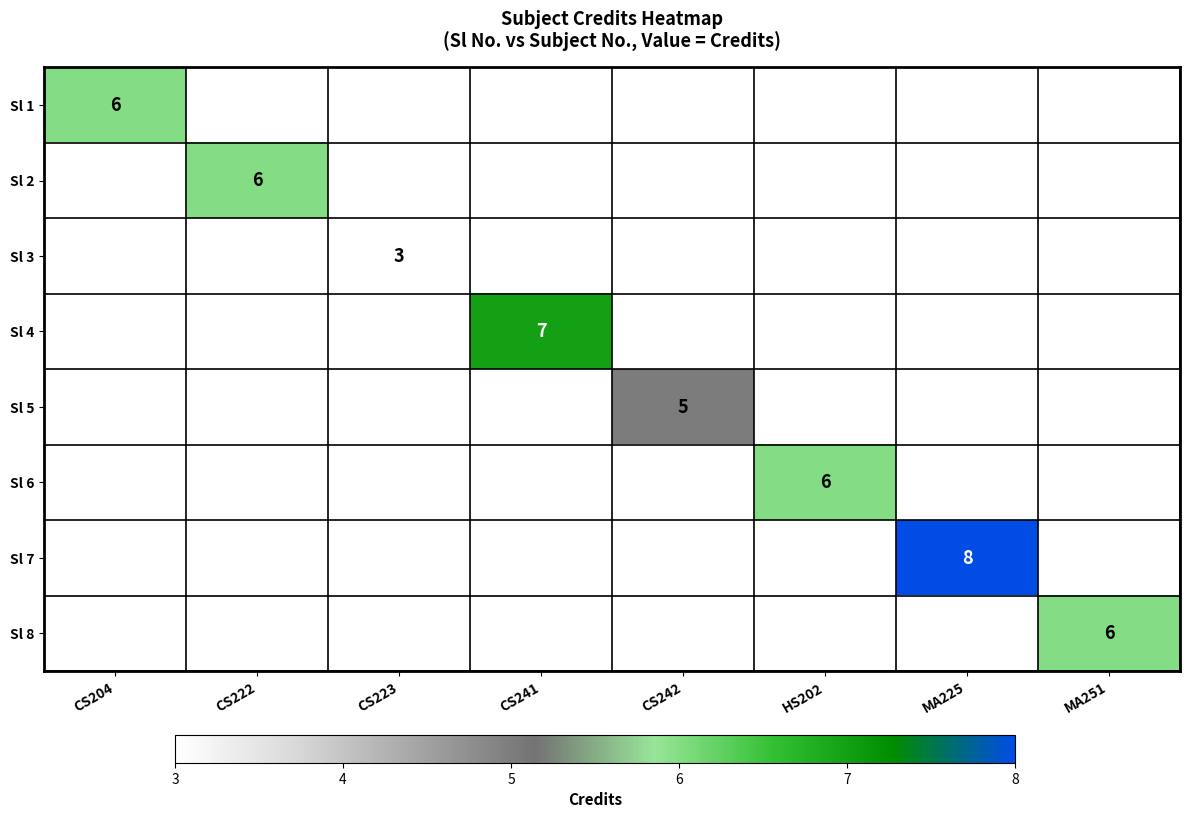

The value of Sl 4 at CS241 is 5. True or false?

False